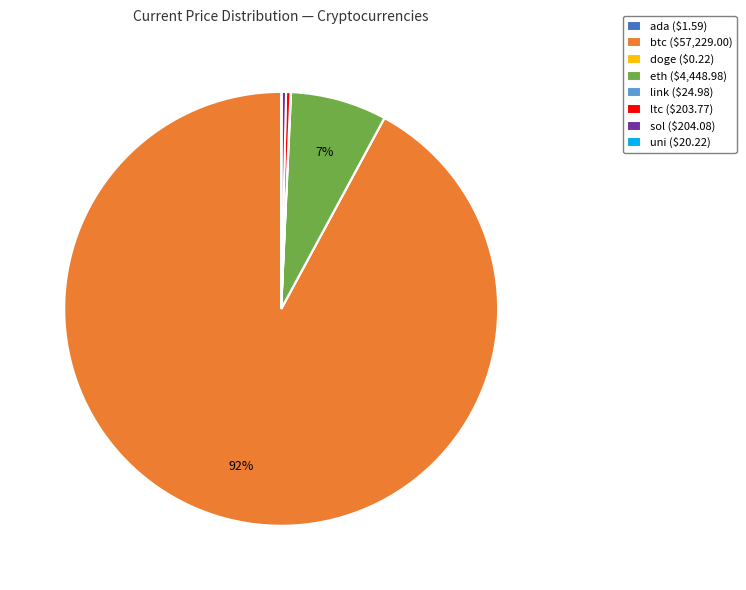

To the nearest percent, what is the average slice percentage?

12%